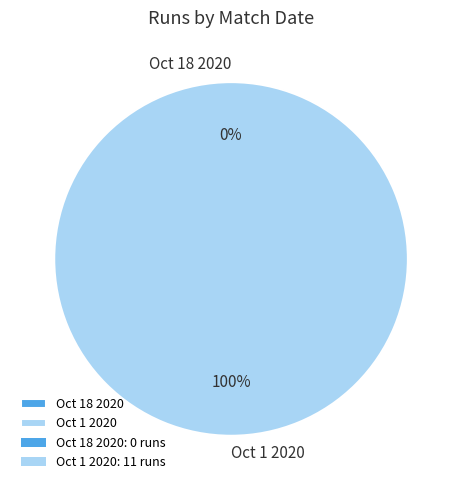

Combined, what portion of the pie is Oct 18 2020 and Oct 1 2020?

100.0%